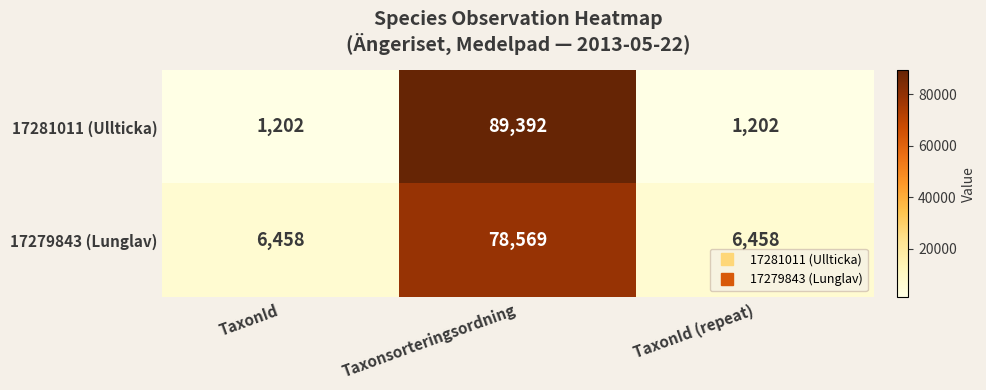

Rank the series by their average value, from lowest to highest.

17279843 (Lunglav), 17281011 (Ullticka)